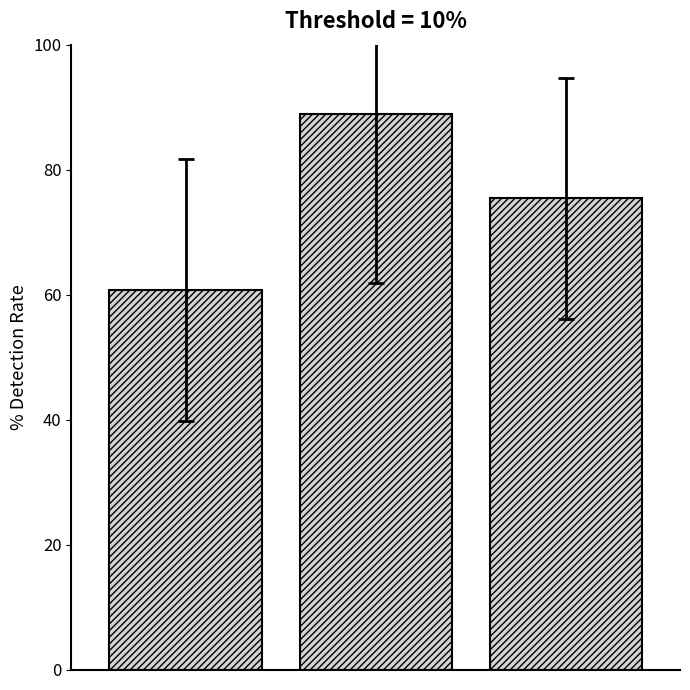

What is the difference between the maximum and minimum values?

28.3